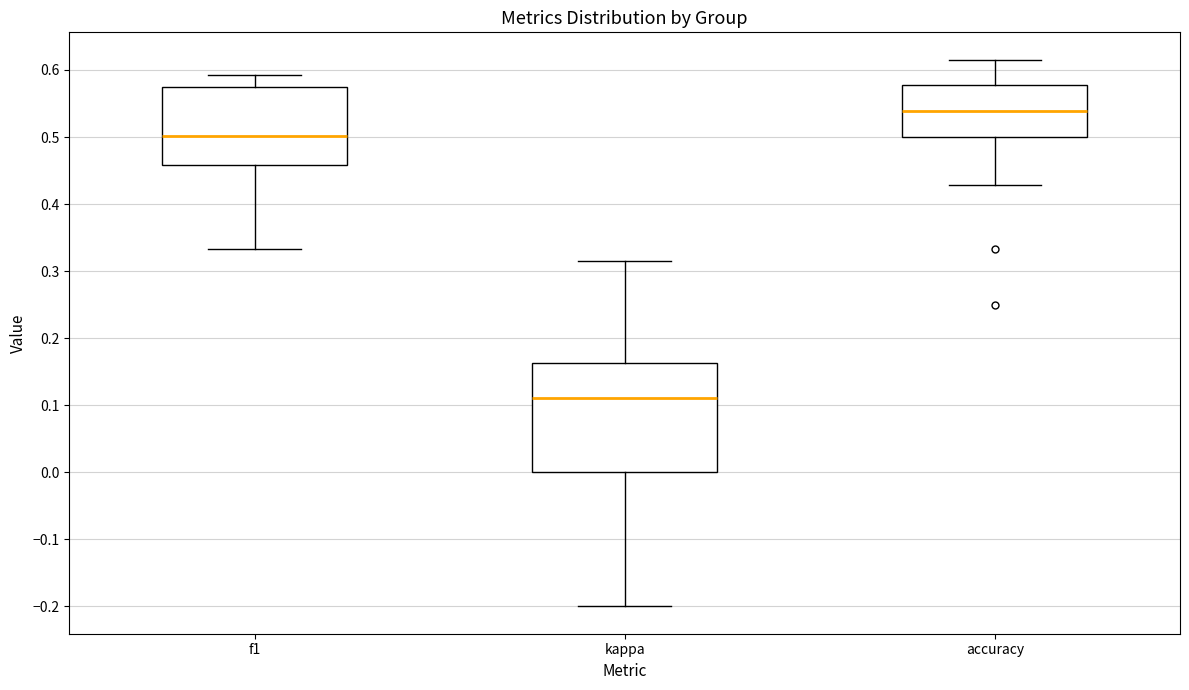

Reading left to right, read every box against the y-axis: the position of its median line, the range the box covers, and the ends of its whiskers. The values are not printed on the chart, so give them approximately, as read against the axis.

f1: median 0.50, box 0.46 to 0.57, whiskers 0.33 to 0.59
kappa: median 0.11, box 0.00 to 0.16, whiskers -0.20 to 0.32
accuracy: median 0.54, box 0.50 to 0.58, whiskers 0.43 to 0.62